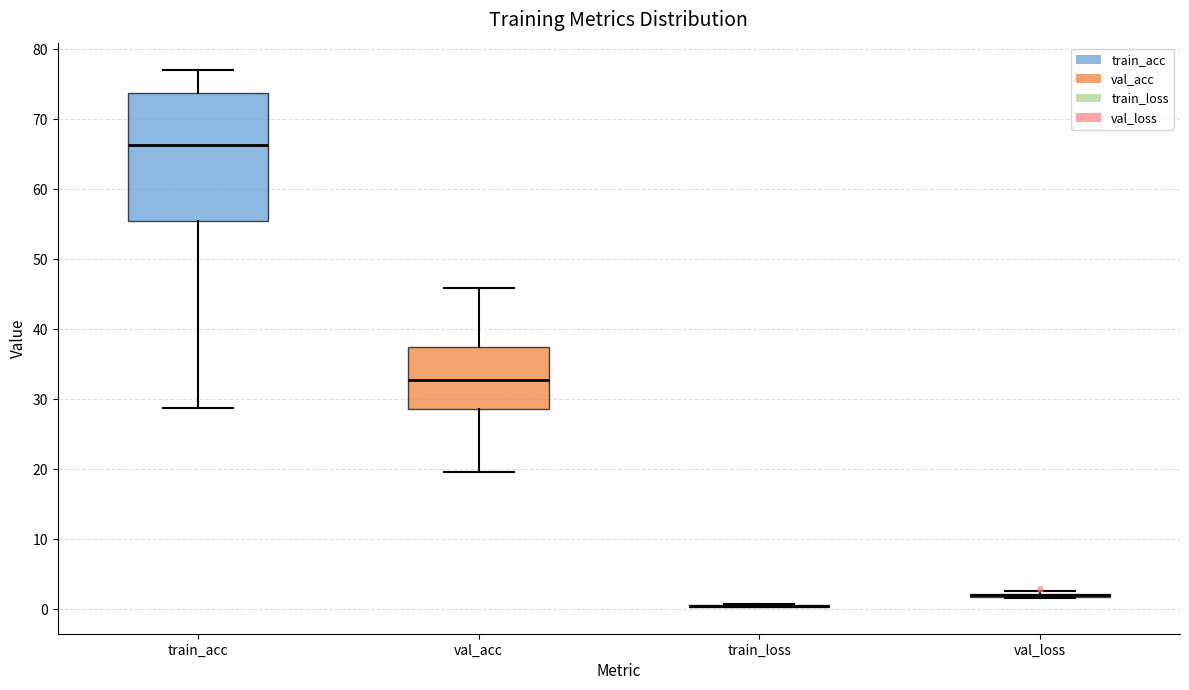

Reading left to right, read every box against the y-axis: the position of its median line, the range the box covers, and the ends of its whiskers. The values are not printed on the chart, so give them approximately, as read against the axis.

train_acc: median 66, box 55 to 74, whiskers 29 to 77
val_acc: median 33, box 29 to 37, whiskers 20 to 46
train_loss: box collapsed to a line at 0, whiskers 0 to 1
val_loss: box collapsed to a line at 2, whiskers 2 to 3